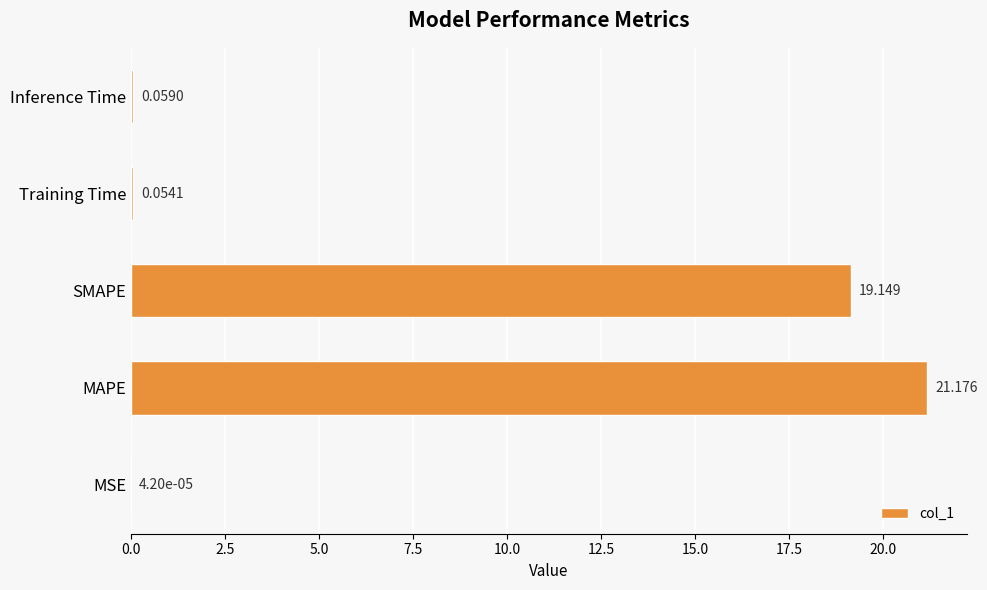

Between SMAPE and Inference Time, which is larger?

SMAPE